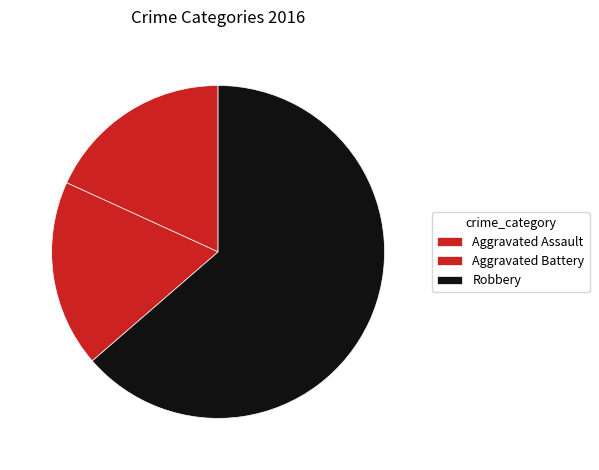

Which category has the smallest portion of the pie?

Aggravated Assault